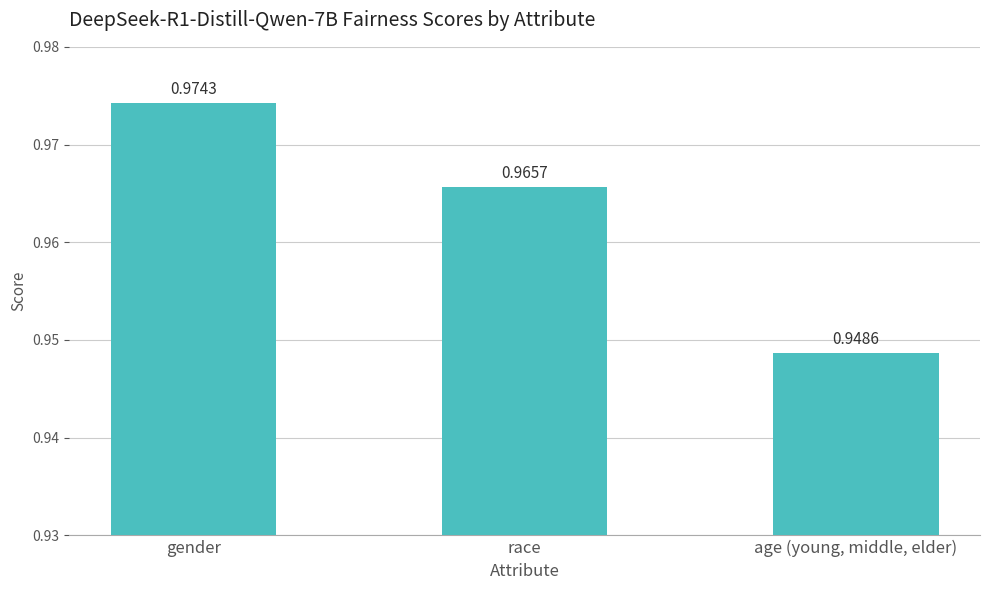

List the labels in order of value, smallest first.

age (young, middle, elder), race, gender